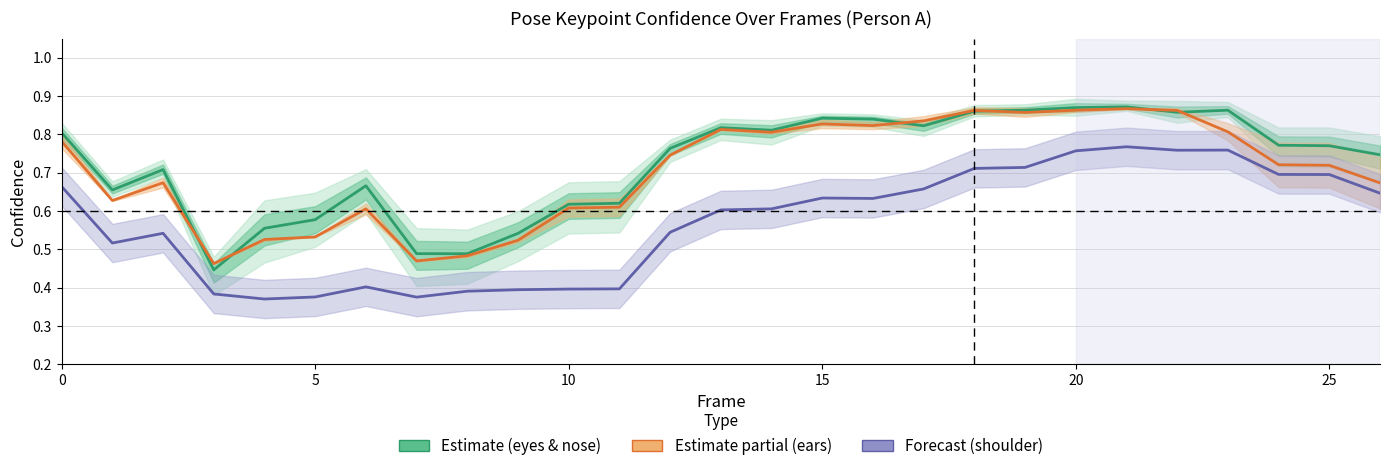

Rank the series at 13 from lowest to highest value.

a_left_shoulder_confidence, a_left_eye_confidence, a_nose_confidence